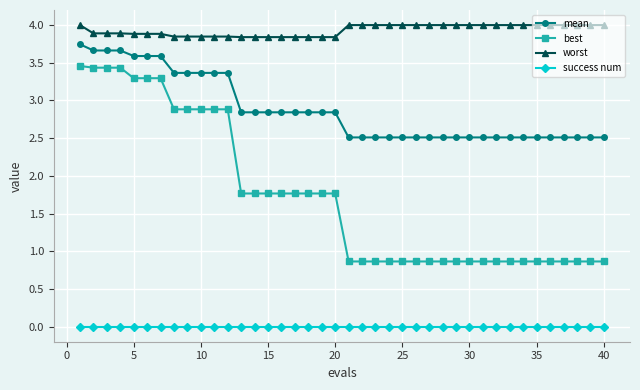

Does the chart display data point markers on the line(s)?

Yes